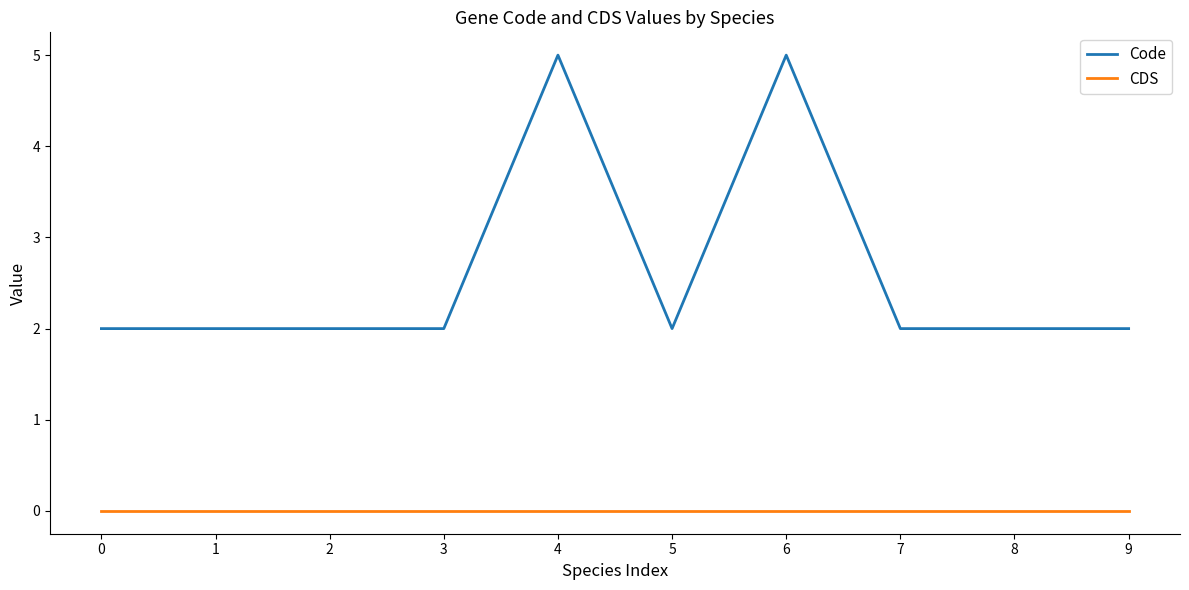

Which series has the largest range (max minus min)?

Code